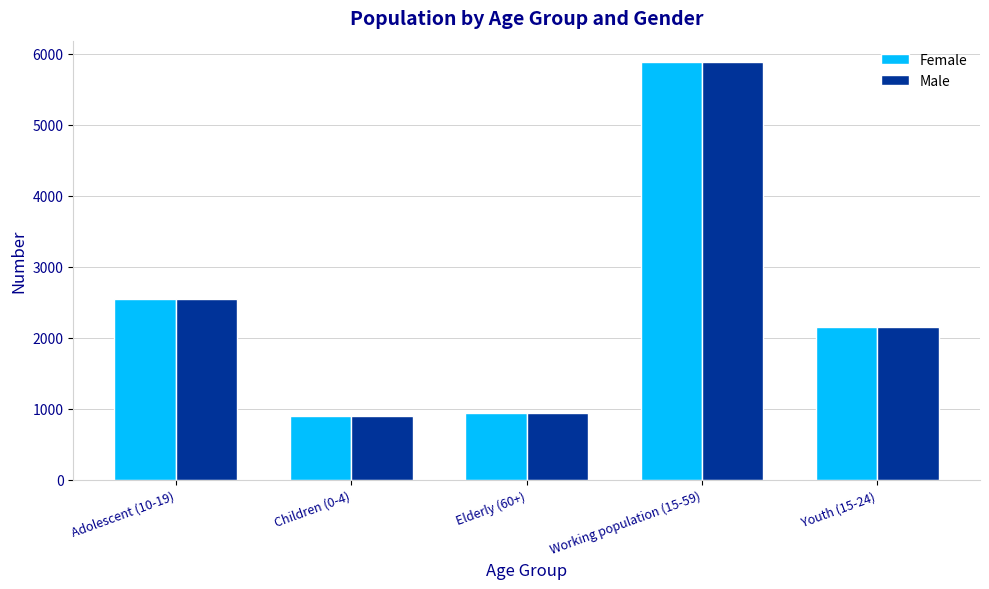

Is it true that Female equals 2542 at Adolescent (10-19)?

True